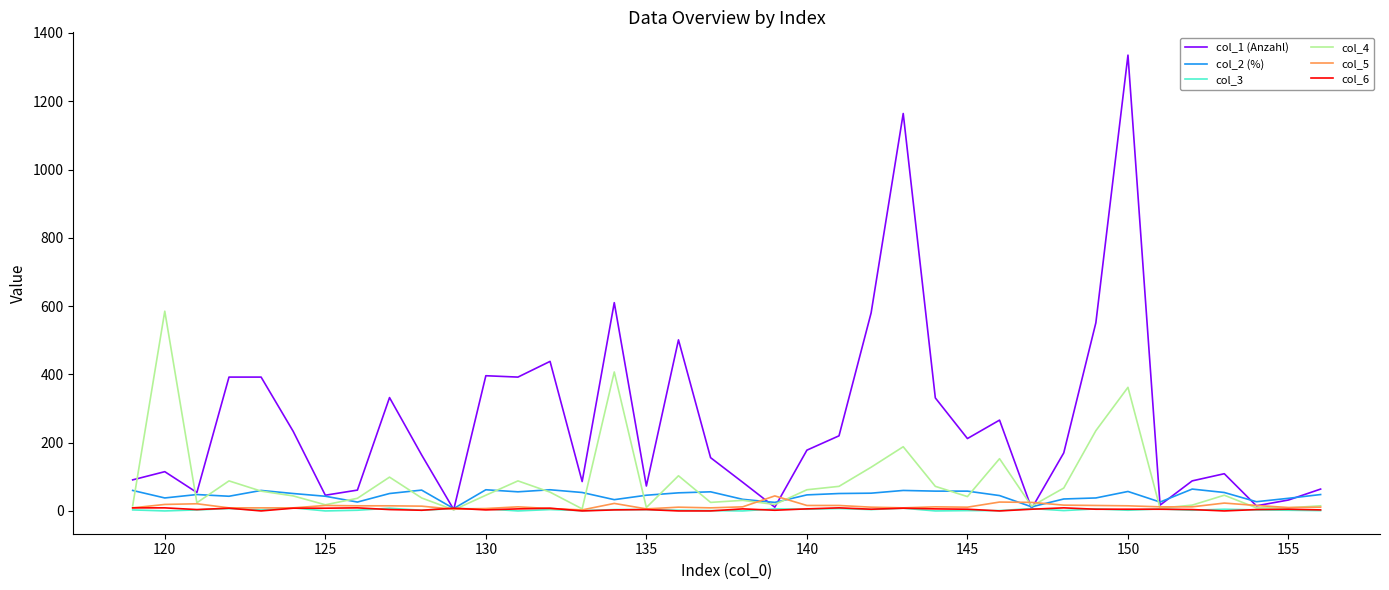

What are all the series names shown in the legend?

col_1 (Anzahl), col_2 (%), col_3, col_4, col_5, col_6